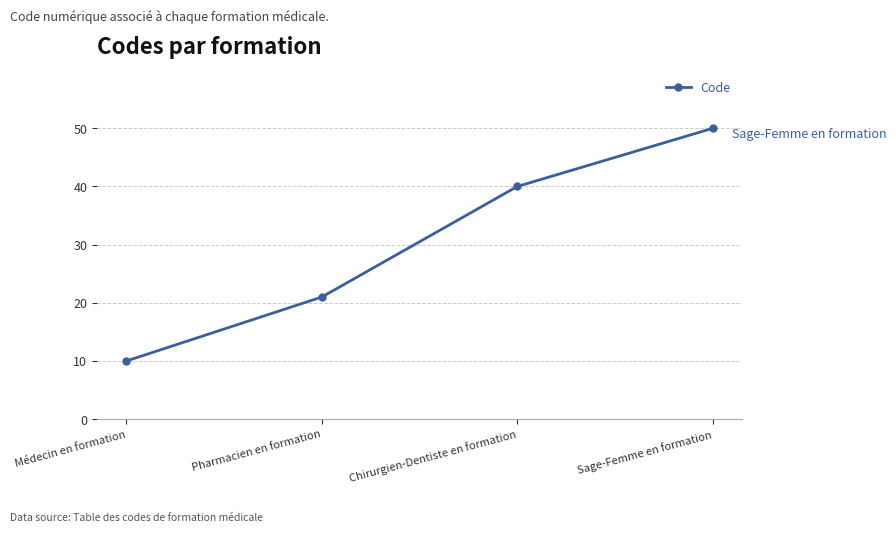

Reading left to right, transcribe all the data shown in this chart.

Médecin en formation=10	Pharmacien en formation=21	Chirurgien-Dentiste en formation=40	Sage-Femme en formation=50